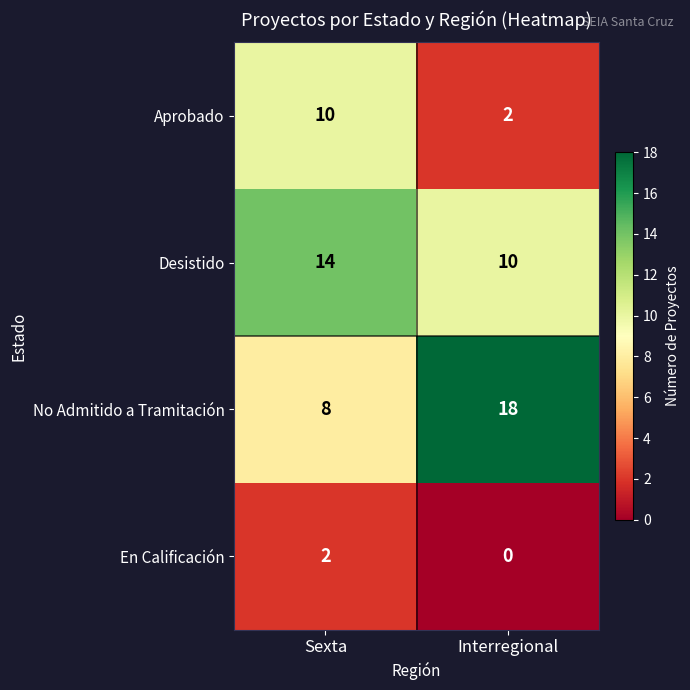

Which series has the largest total across all categories?

No Admitido a Tramitación